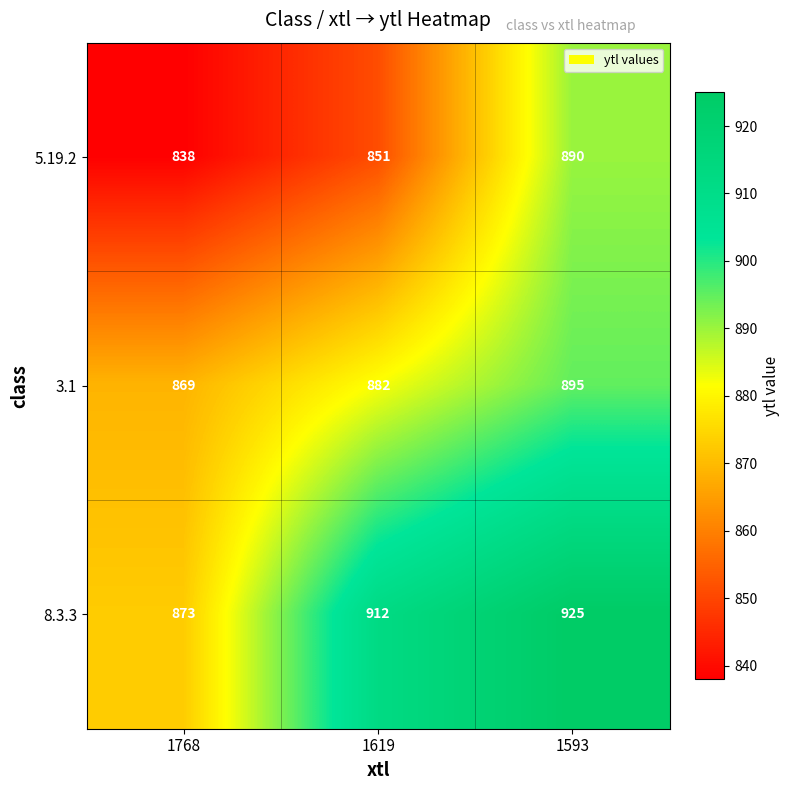

Which category has the highest value across all series?

1593